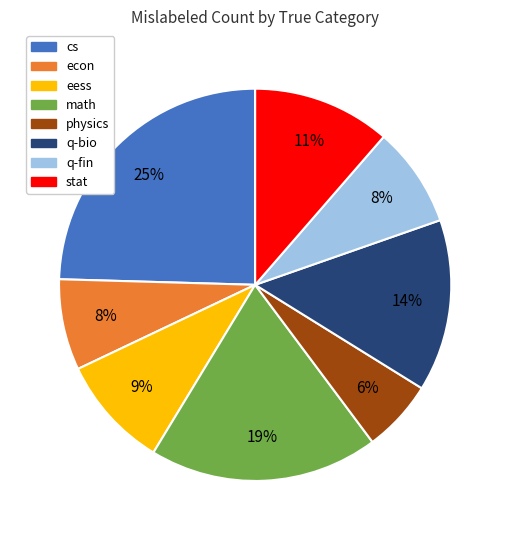

To the nearest percent, what percentage of the pie is cs?

25%